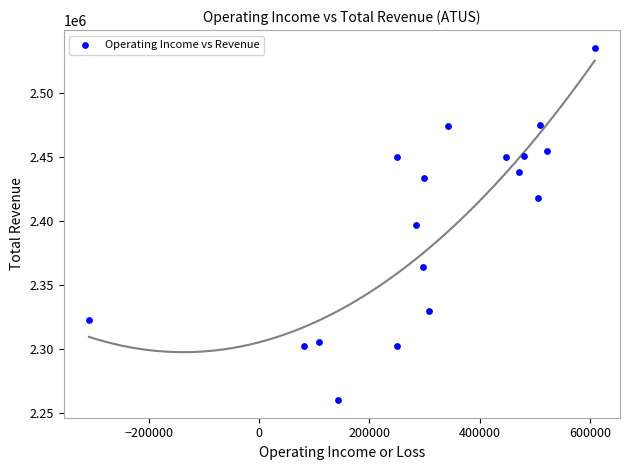

What is the range of Y values (max minus min)?

275200